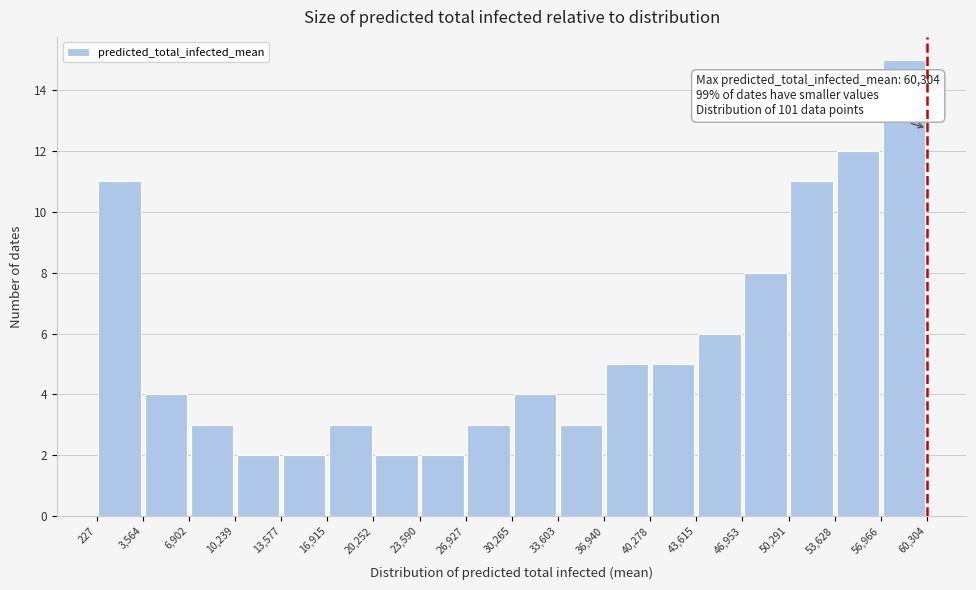

Over which range of the x-axis is the bar tallest?

56,966 to 60,304